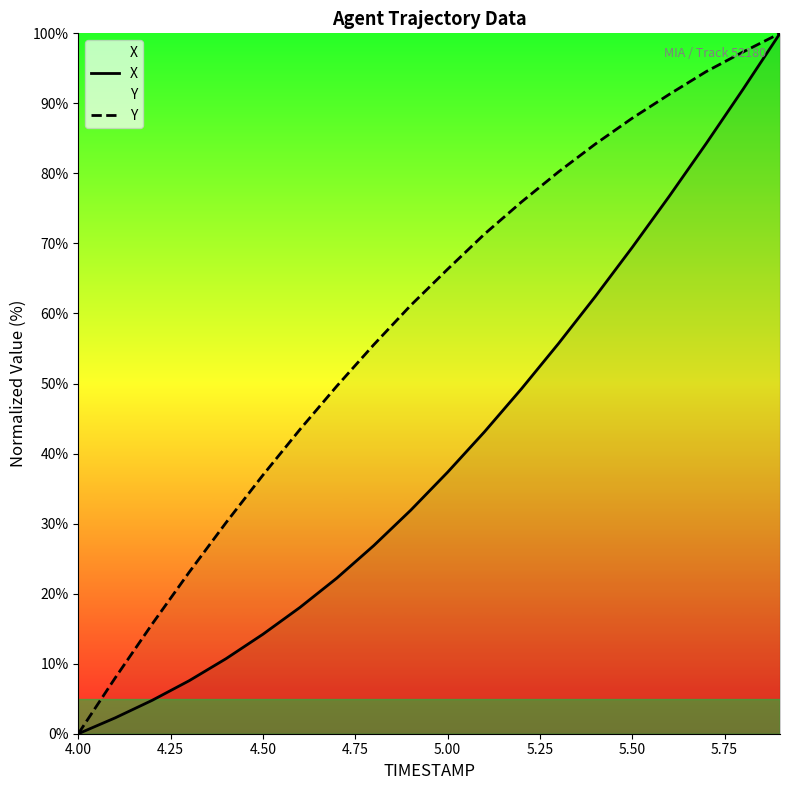

Rank the series by their average value, from lowest to highest.

X, Y